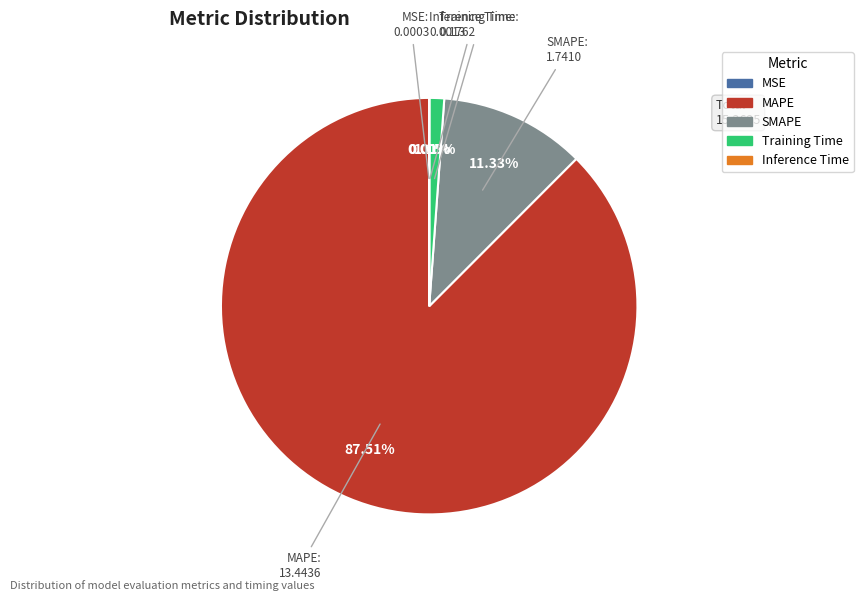

Which slice is the largest?

MAPE